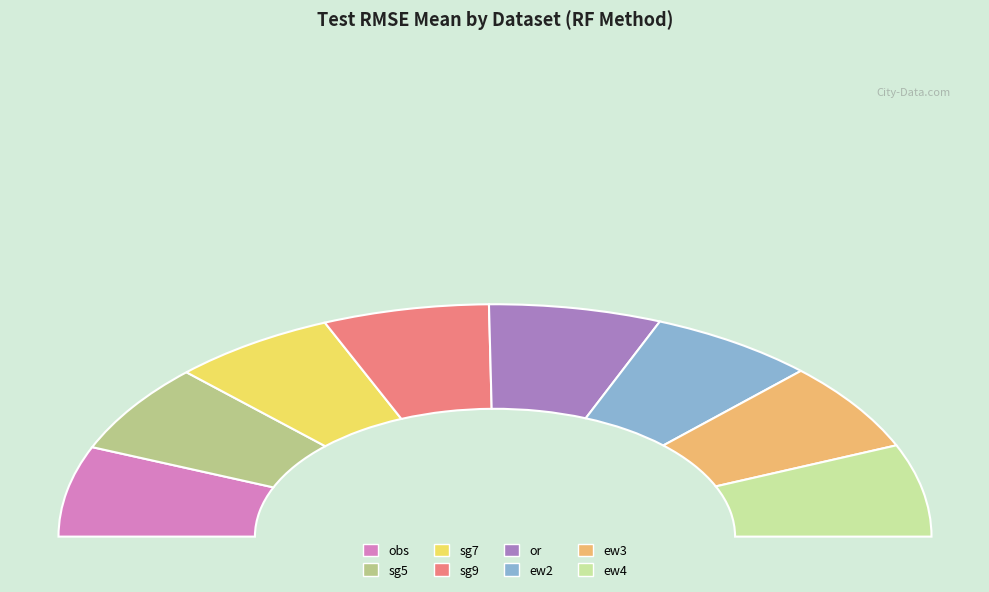

Does ew3 represent more than half of the total?

No